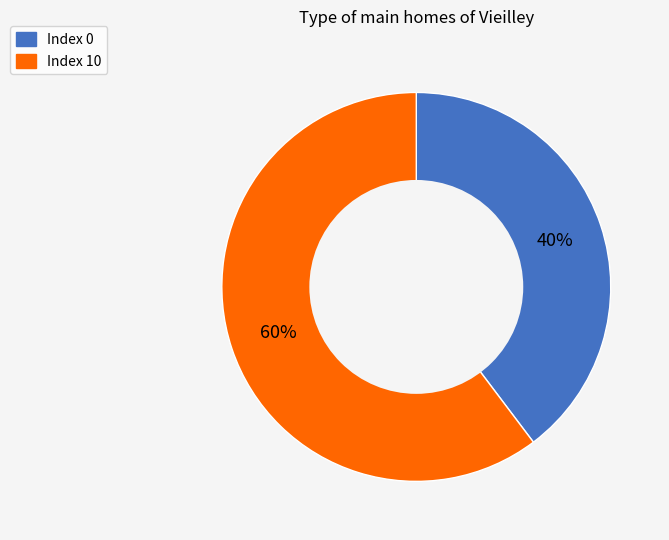

What percentage is the Index 10 slice, to the nearest percent?

60%